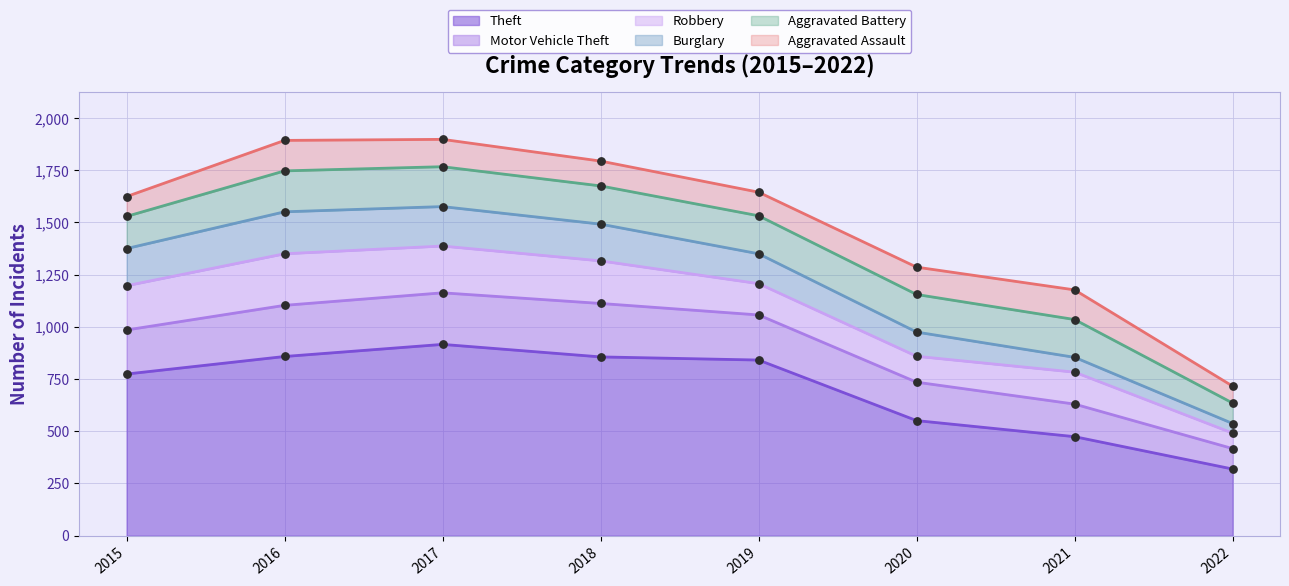

Which series contains the lowest Y value?

Burglary